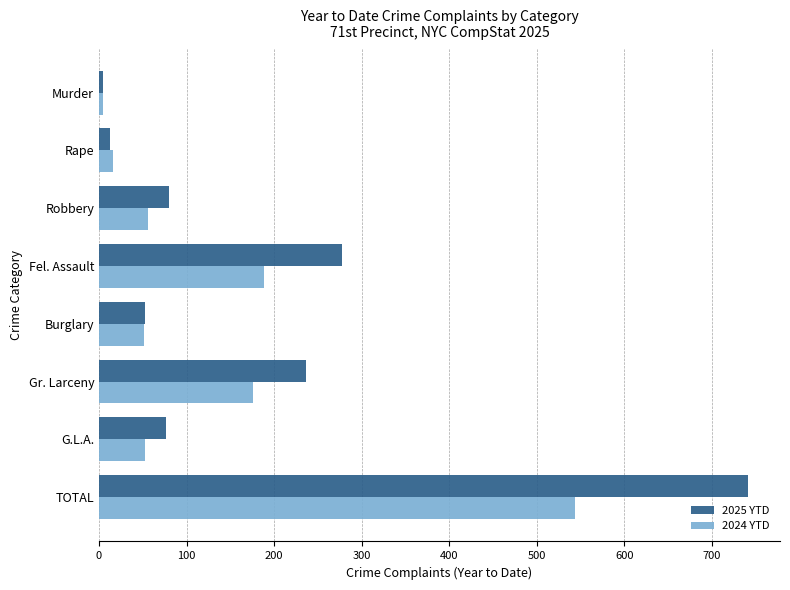

At how many categories does at least one series exceed 571?

1